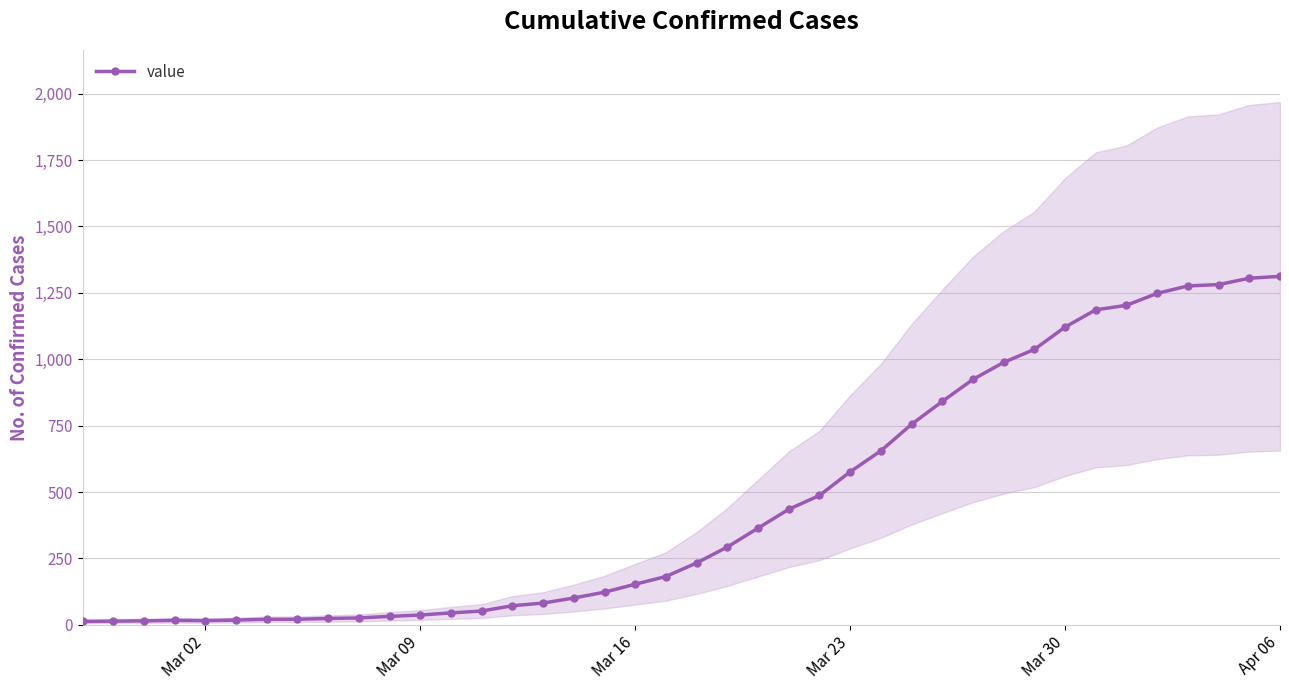

How many data points does each series have?

40